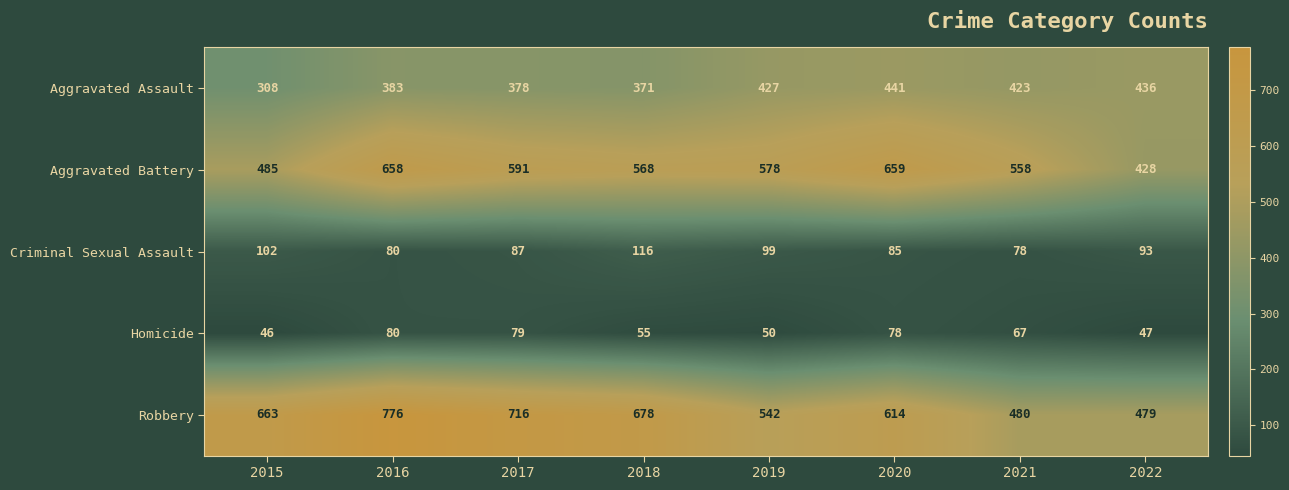

What is the difference between the Criminal Sexual Assault values at 2015 and 2022?

9